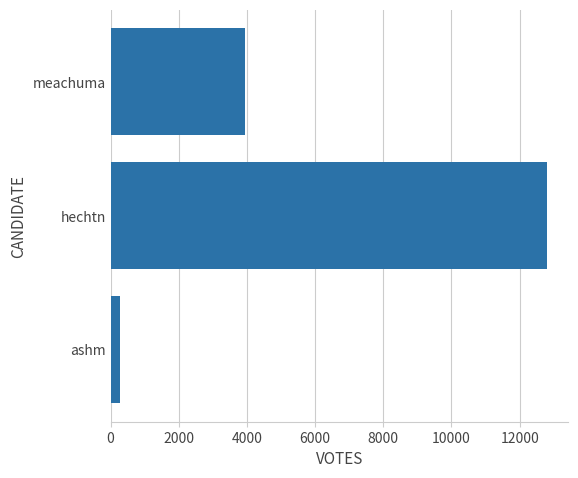

How many categories are shown in the chart?

3